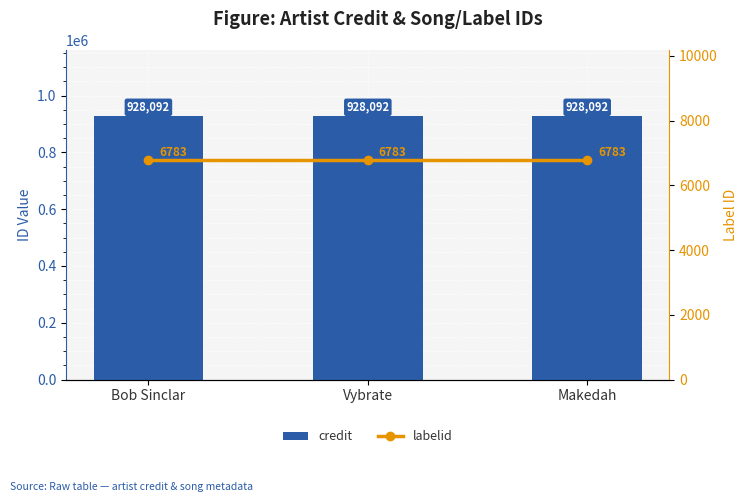

Which has a higher value, Makedah or Bob Sinclar?

Makedah